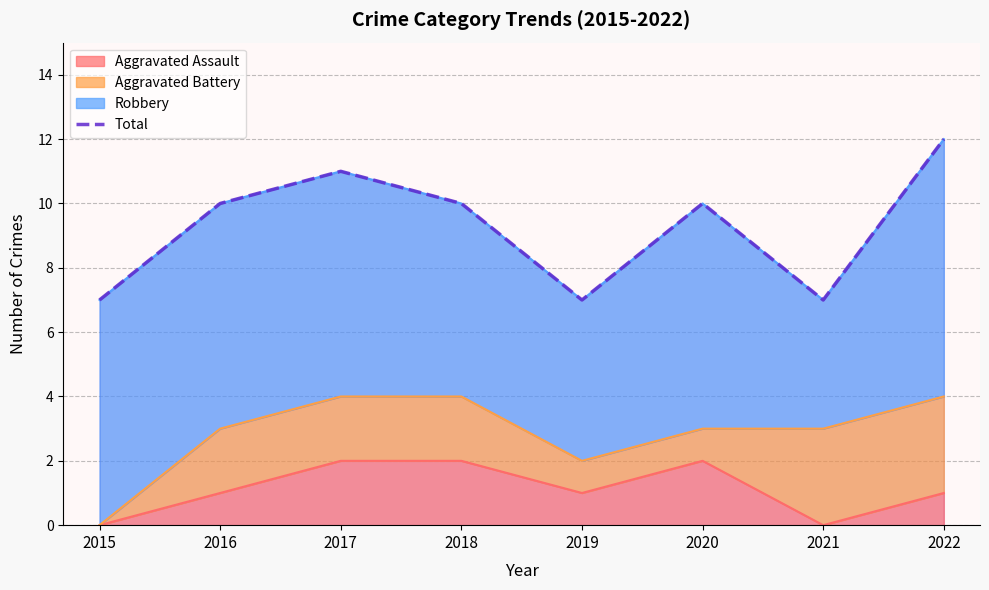

Is it true that the value at 2016 is 17?

False